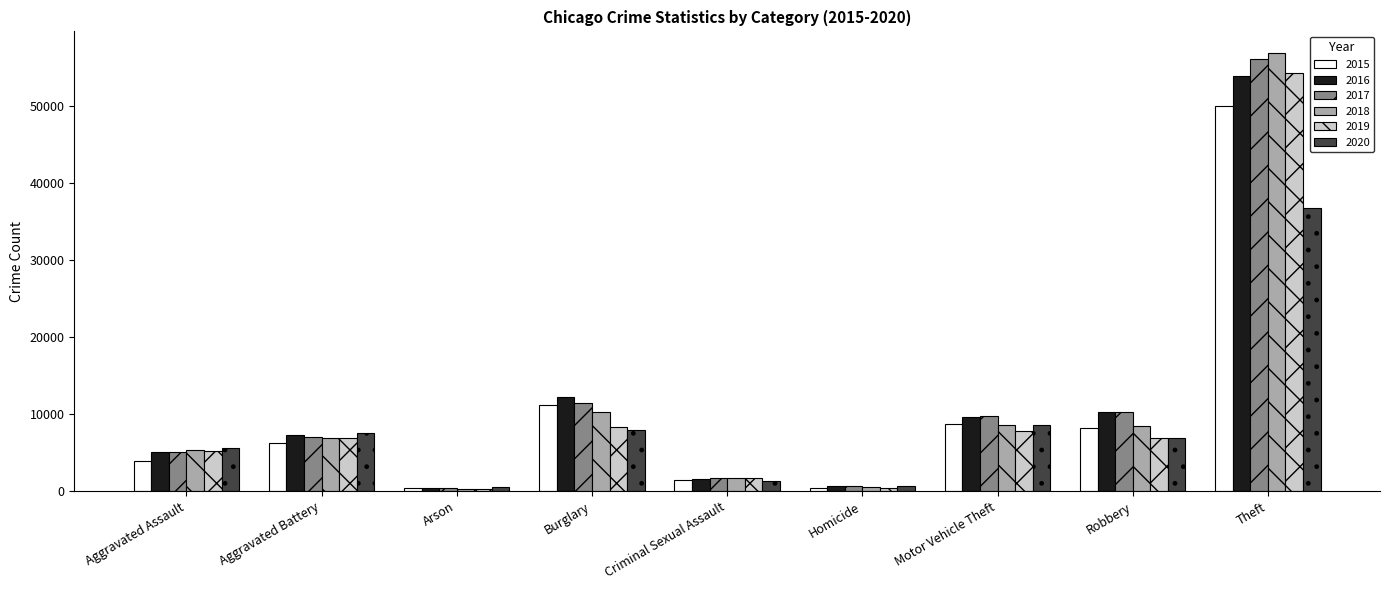

Which category has the highest value in the 2020 series?

Theft